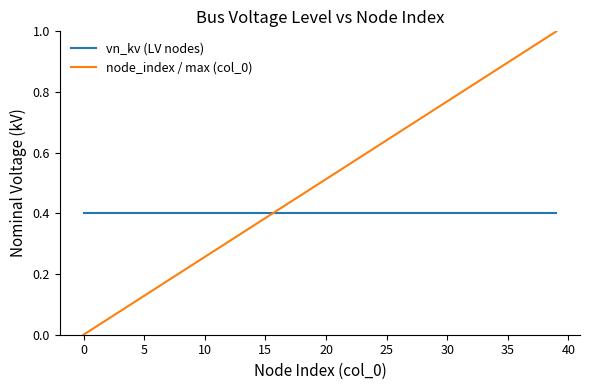

True or false: node_index / max (col_0) and vn_kv (LV nodes) cross at least once.

True